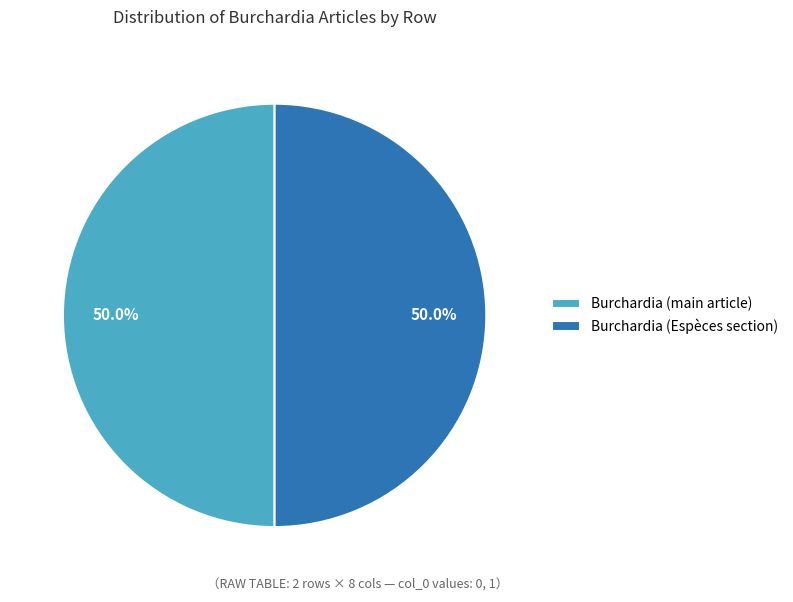

Approximately how many times larger is the value at Burchardia (main article) compared to Burchardia (Espèces section)?

1.0